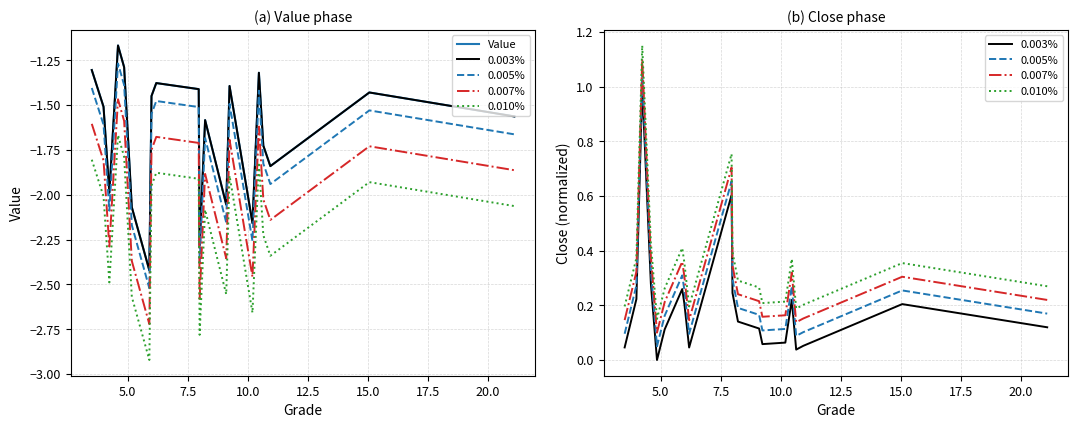

Is the value of 0.007% at 15 greater than the value of Value at 19?

Yes